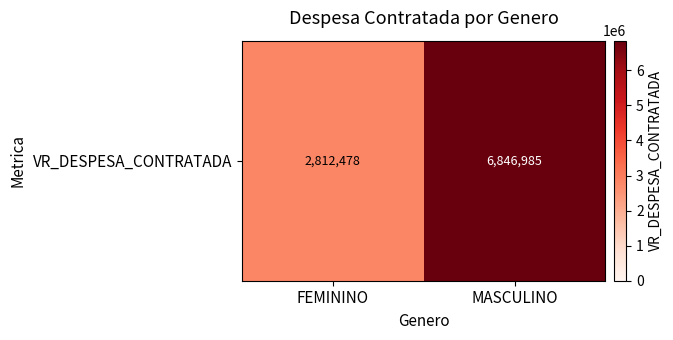

Rank the categories by value from highest to lowest.

MASCULINO, FEMININO